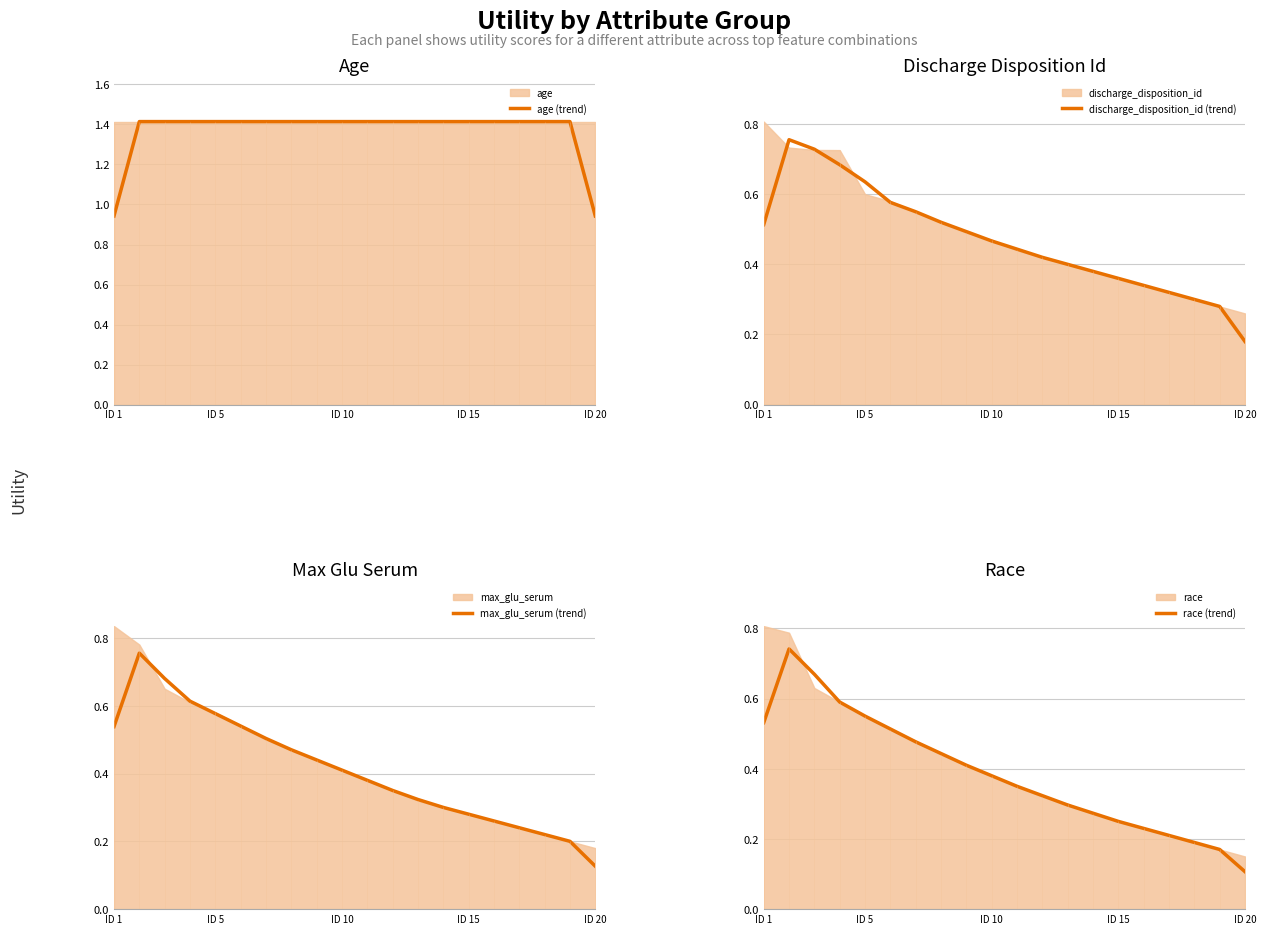

What is the maximum value shown in the chart?

1.4